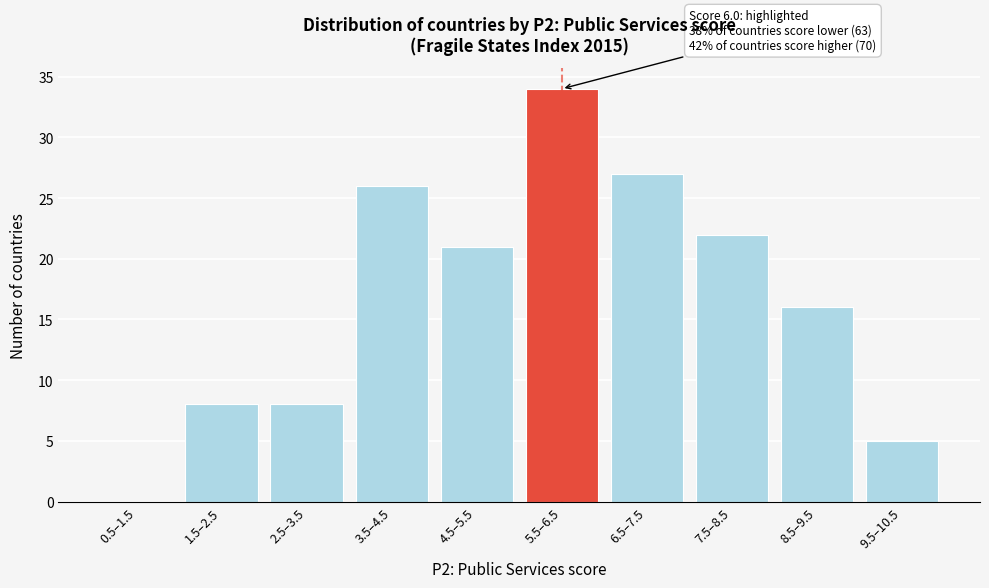

Reading left to right, list all the values displayed in this chart.

0.5–1.5=0	1.5–2.5=8	2.5–3.5=8	3.5–4.5=26	4.5–5.5=21	5.5–6.5=34	6.5–7.5=27	7.5–8.5=22	8.5–9.5=16	9.5–10.5=5